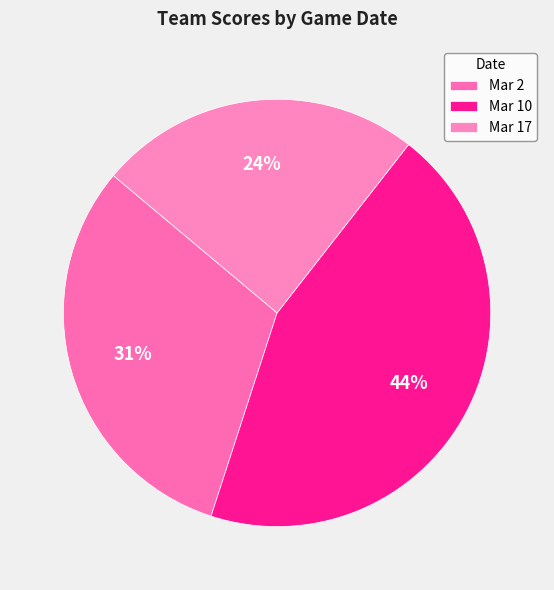

The Mar 17 slice represents 15% of the pie. True or false?

False